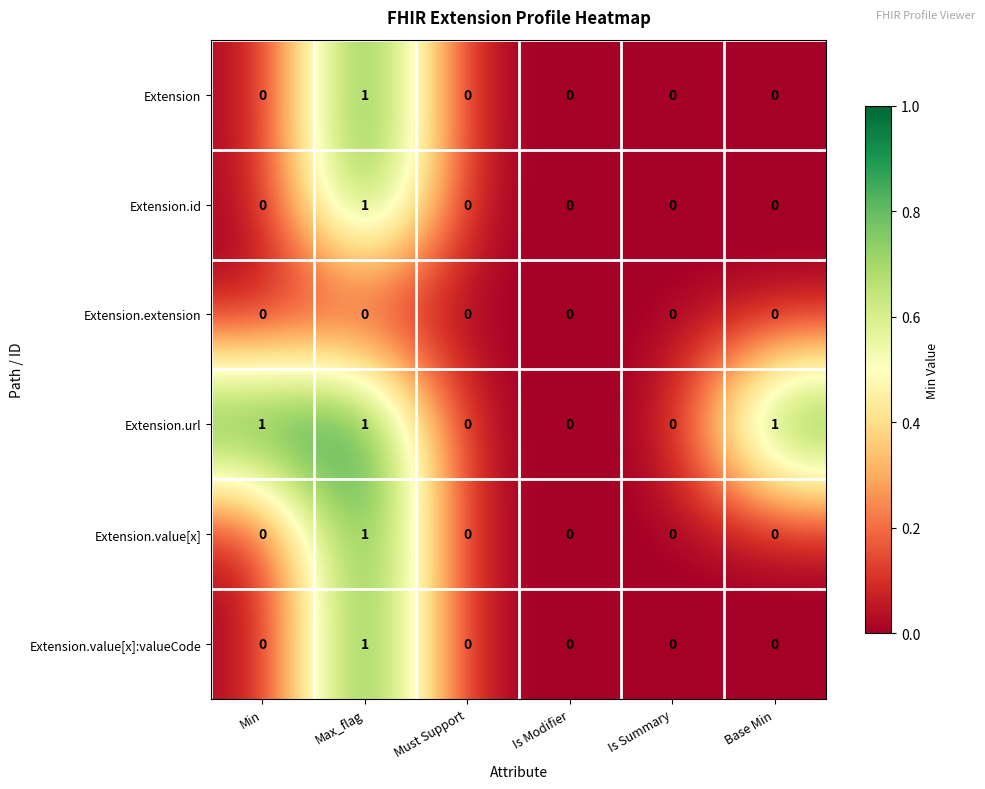

Which series has the largest total across all categories?

Extension.url